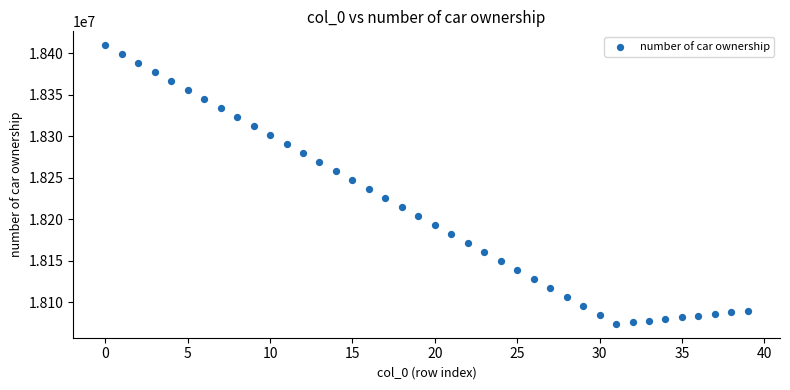

How many points are shown in the scatter plot?

40